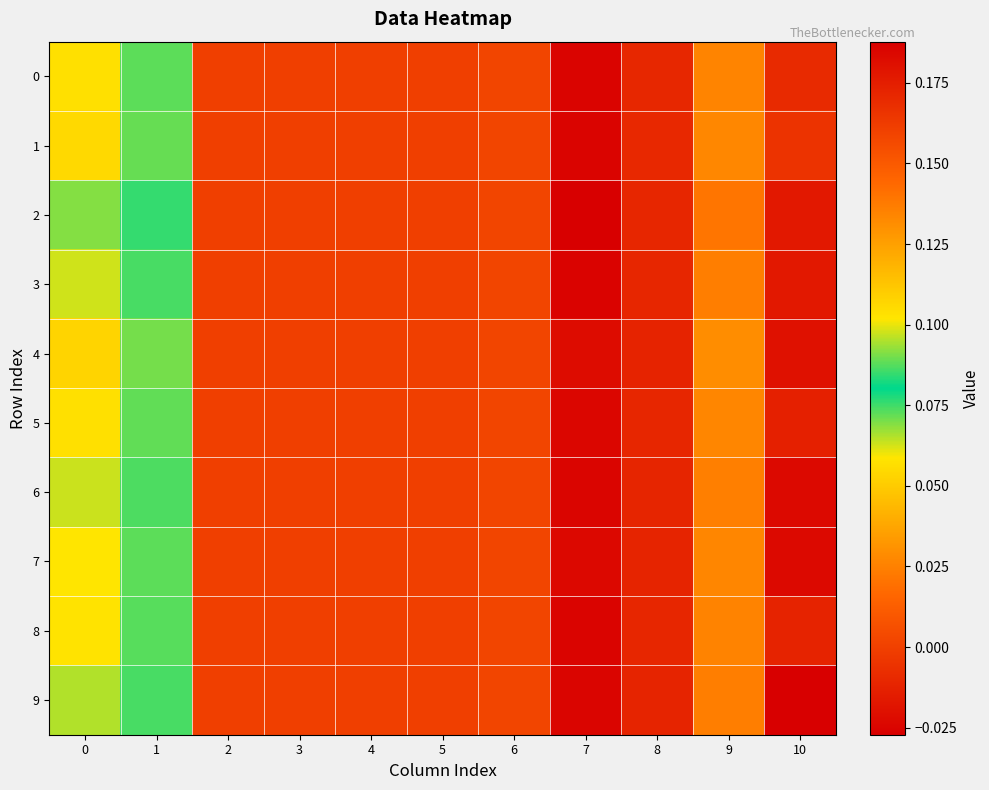

Reading left to right, transcribe all the data shown in this chart.

0: 0=0.1	1=0.1	2=0.0	3=0.0	4=0.0	5=0.0	6=0.0	7=-0.0	8=-0.0	9=0.0	10=0.2
1: 0=0.1	1=0.1	2=0.0	3=0.0	4=0.0	5=0.0	6=0.0	7=-0.0	8=-0.0	9=0.0	10=0.2
2: 0=0.1	1=0.1	2=0.0	3=0.0	4=0.0	5=0.0	6=0.0	7=-0.0	8=-0.0	9=0.0	10=0.2
3: 0=0.1	1=0.1	2=0.0	3=0.0	4=0.0	5=0.0	6=0.0	7=-0.0	8=-0.0	9=0.0	10=0.2
4: 0=0.1	1=0.1	2=0.0	3=0.0	4=0.0	5=0.0	6=0.0	7=-0.0	8=-0.0	9=0.0	10=0.2
5: 0=0.1	1=0.1	2=0.0	3=0.0	4=0.0	5=0.0	6=0.0	7=-0.0	8=-0.0	9=0.0	10=0.2
6: 0=0.1	1=0.1	2=0.0	3=0.0	4=0.0	5=0.0	6=0.0	7=-0.0	8=-0.0	9=0.0	10=0.2
7: 0=0.1	1=0.1	2=0.0	3=0.0	4=0.0	5=0.0	6=0.0	7=-0.0	8=-0.0	9=0.0	10=0.2
8: 0=0.1	1=0.1	2=0.0	3=0.0	4=0.0	5=0.0	6=0.0	7=-0.0	8=-0.0	9=0.0	10=0.2
9: 0=0.1	1=0.1	2=0.0	3=0.0	4=0.0	5=0.0	6=0.0	7=-0.0	8=-0.0	9=0.0	10=0.2